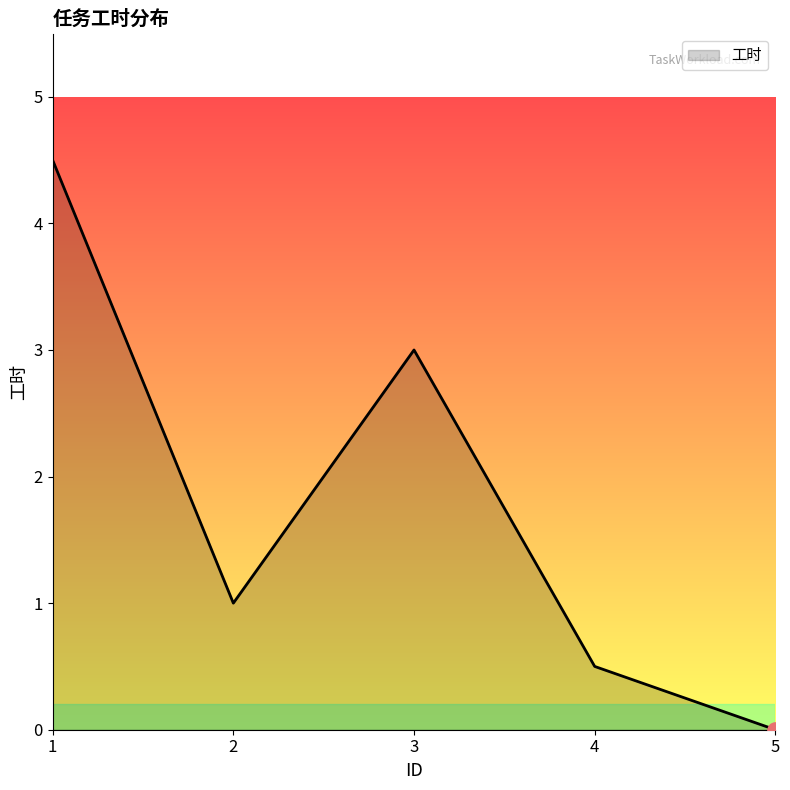

Which has a higher value, 1 or 2?

1